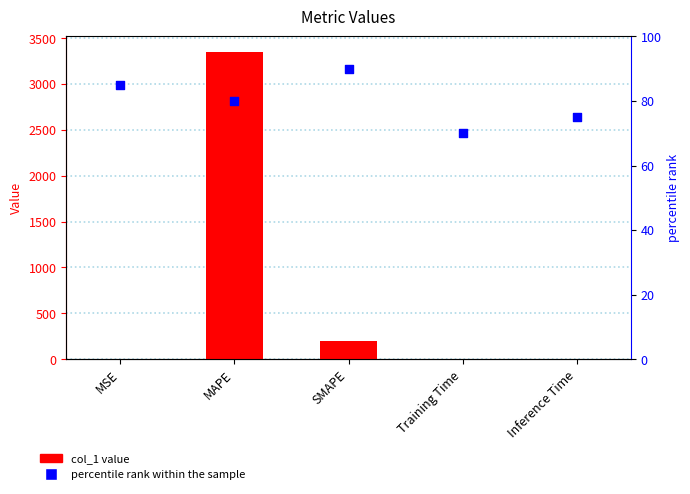

At how many categories does at least one series exceed 1353?

1